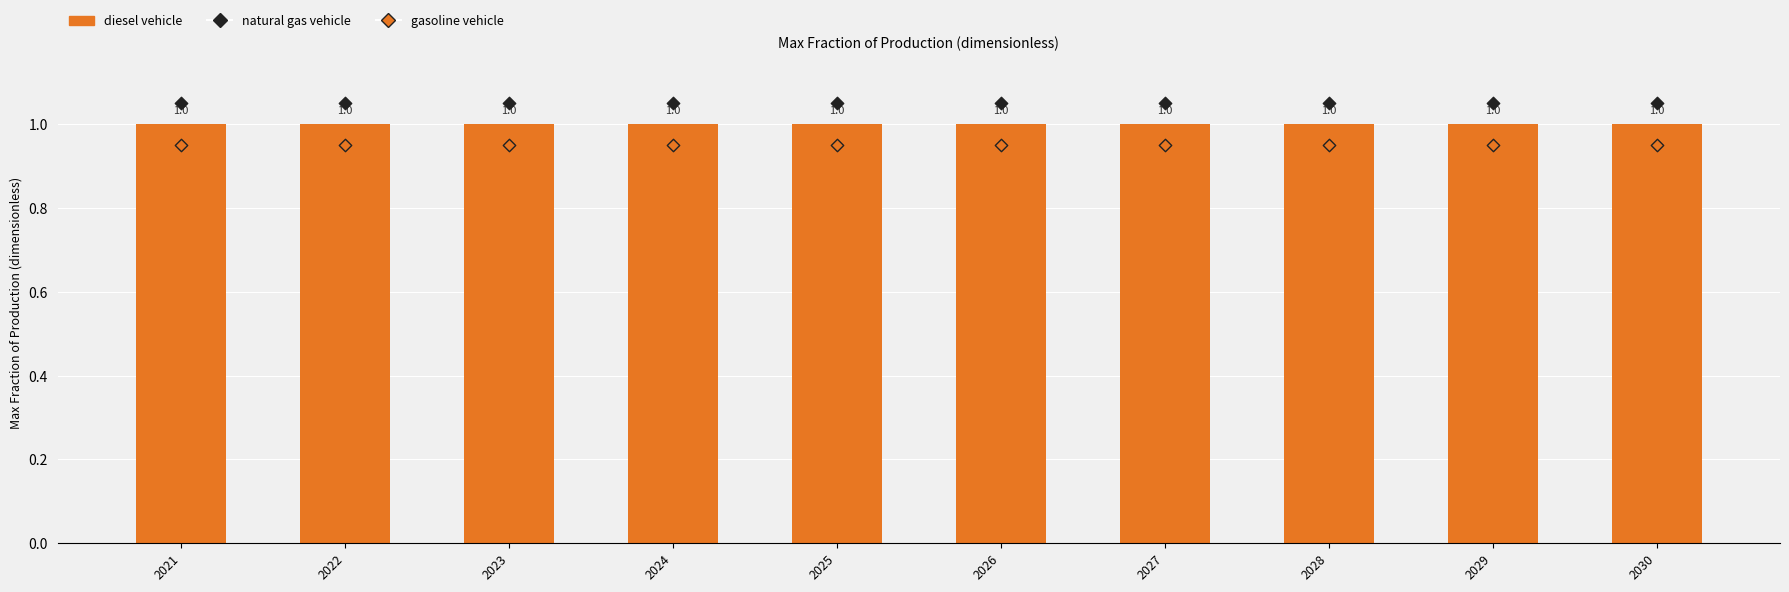

What are all the series names shown in the legend?

diesel vehicle, natural gas vehicle, gasoline vehicle